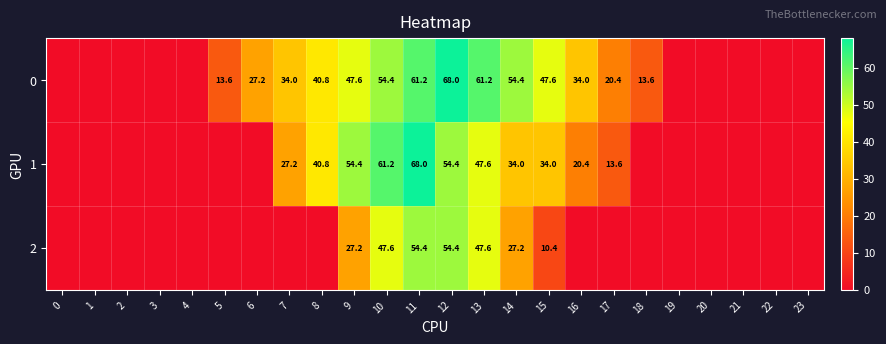

Rank the series at 10 from highest to lowest value.

1, 0, 2